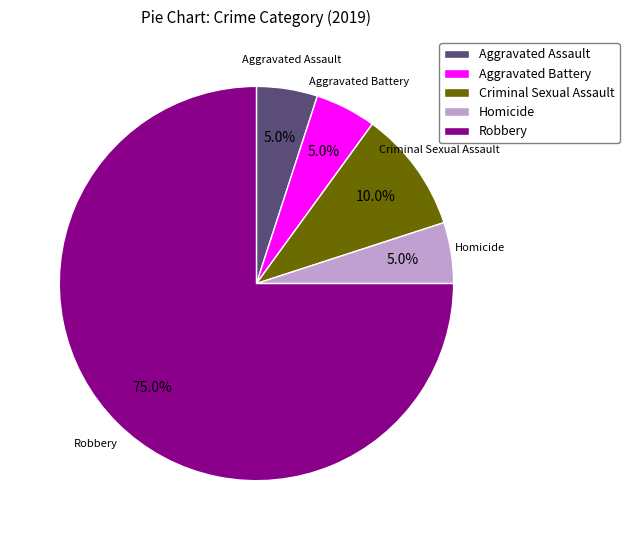

Which category has the biggest portion of the pie?

Robbery